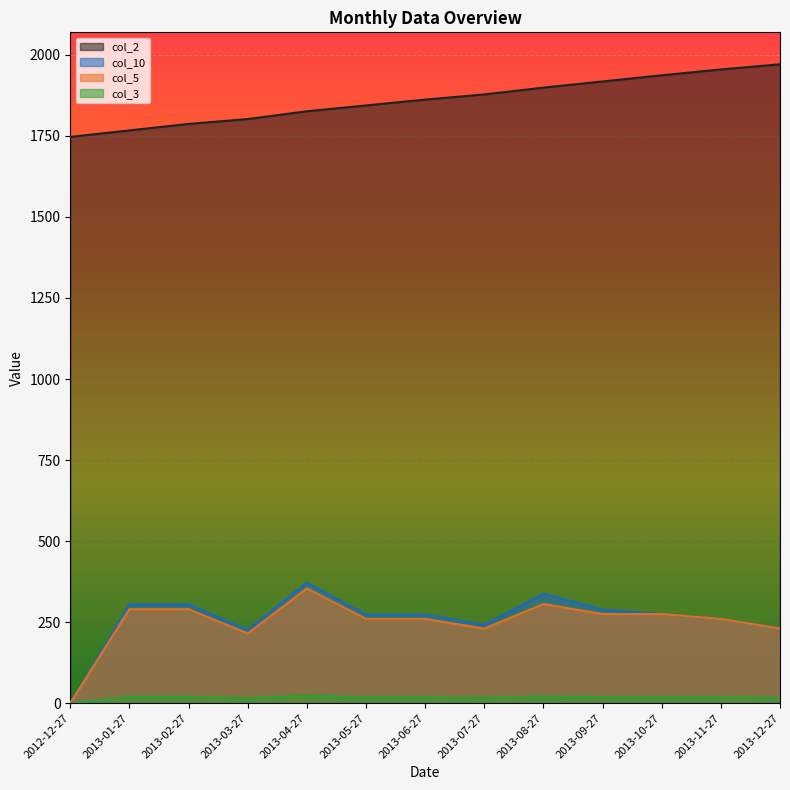

Which series has the widest spread of values?

col_10